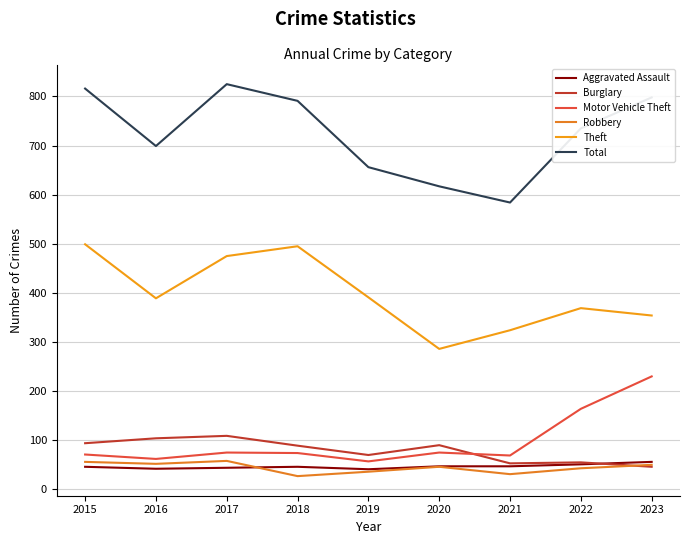

Which series changed the most between 2019 and 2022?

Motor Vehicle Theft